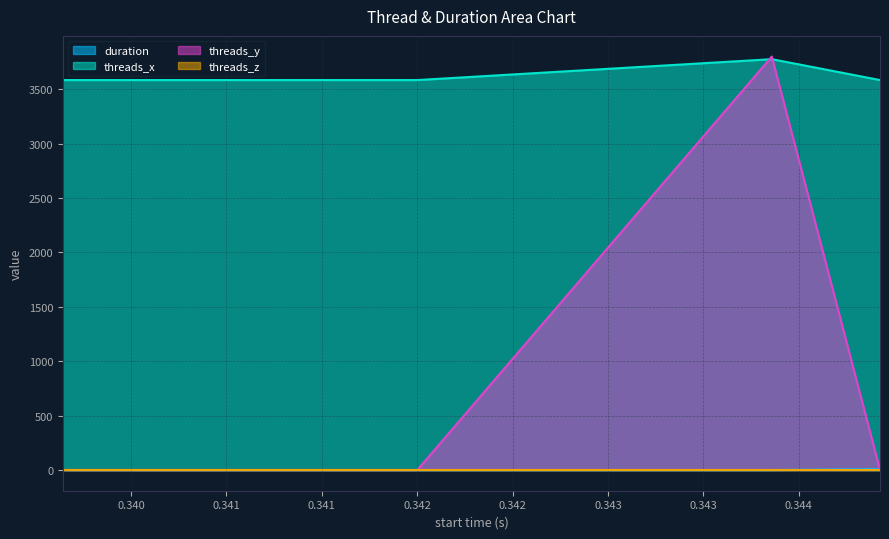

What is the value of the threads_y point at the 4th from the left?

1.0